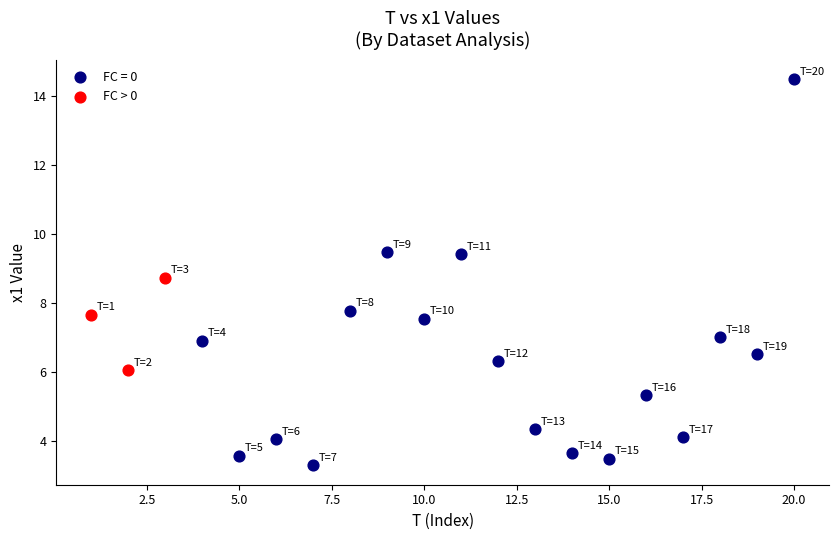

Which series has the widest spread of Y values?

FC = 0